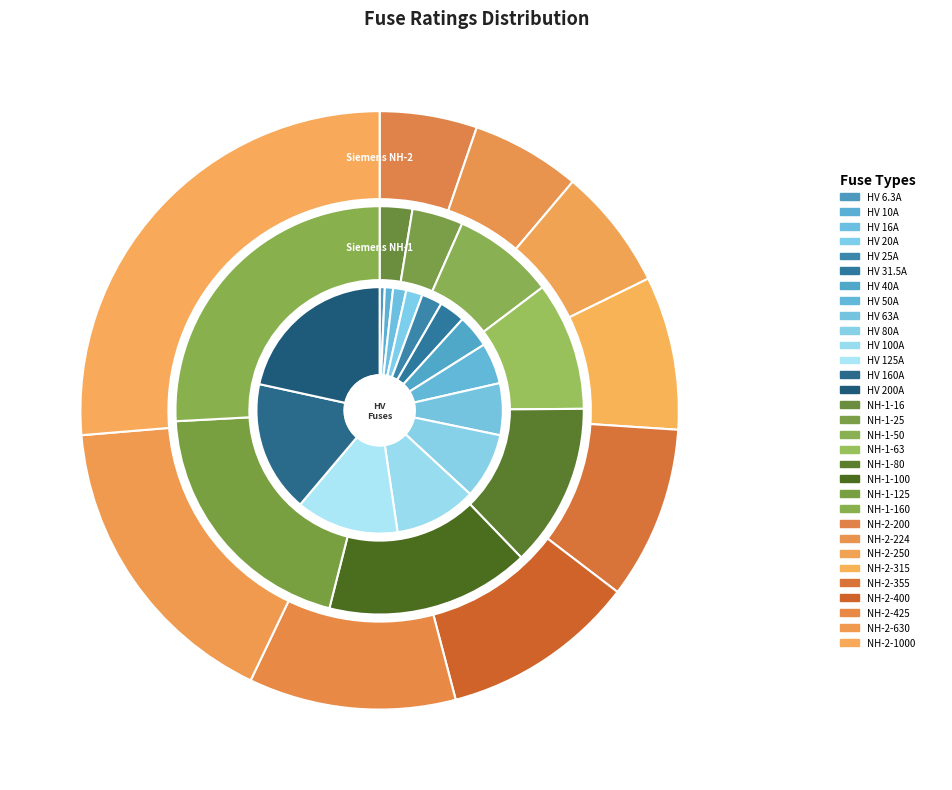

To the nearest percent, what portion does HV 31.5A represent?

3%